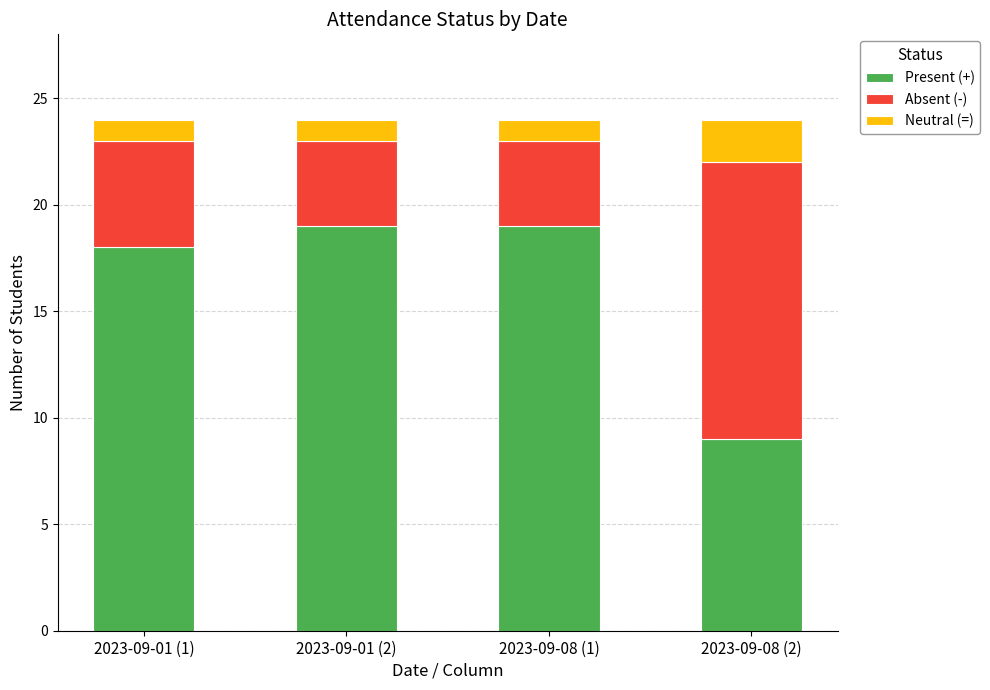

Where is Present (+) nearest to the value 14?

2023-09-01 (1)